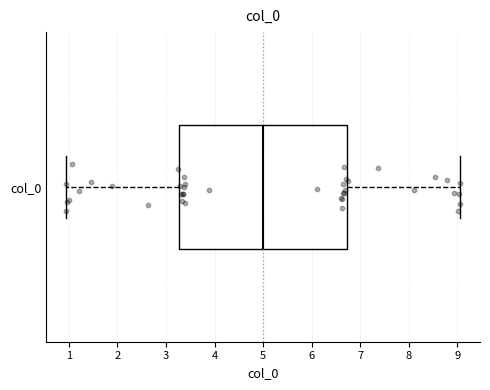

Transcribe this box plot: give where the median line is, the range the box spans, and where the two whiskers end, as read against the x-axis. The values are not printed on the chart, so give them approximately, as read against the axis.

median 5.0, box 3.3 to 6.7, whiskers 0.9 to 9.1